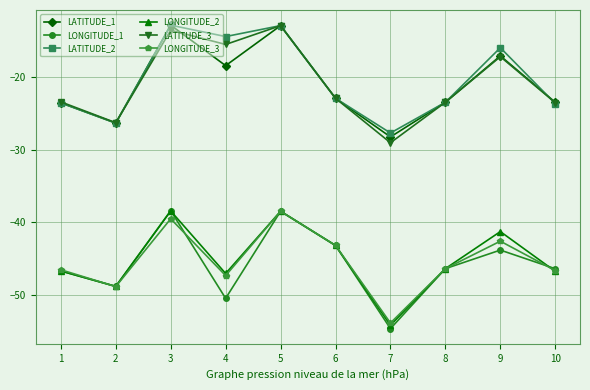

True or false: LONGITUDE_2 and LATITUDE_3 cross at least once.

False